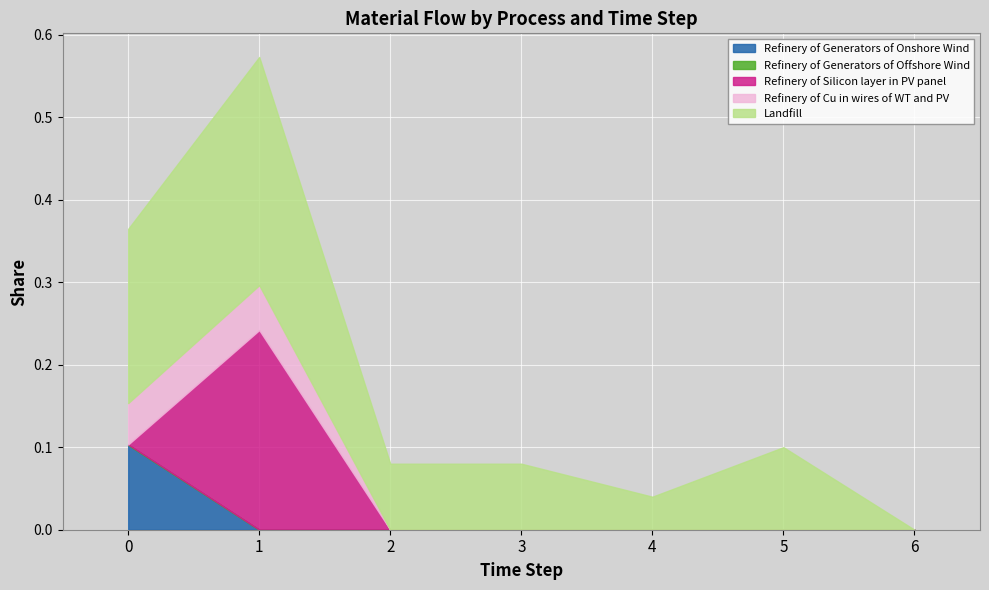

True or false: Refinery of Silicon layer in PV panel has a value of -0.1 at 0.

False